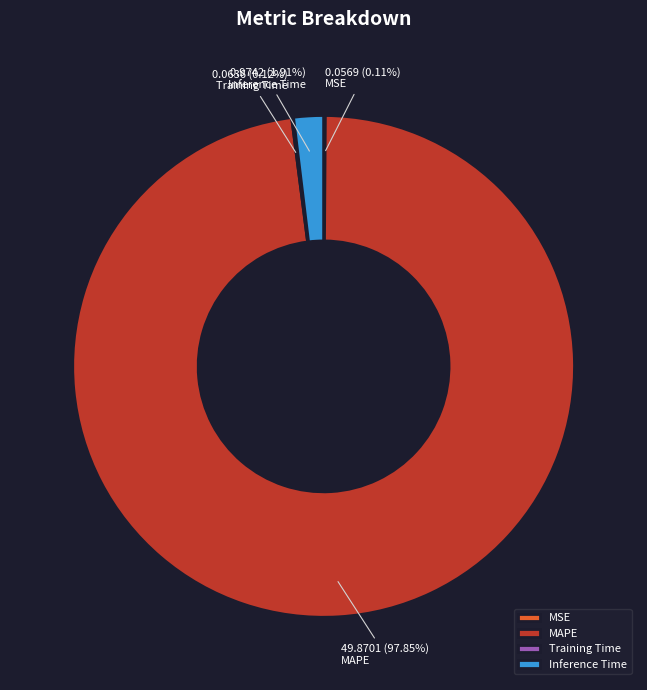

Is MAPE the majority of the pie?

Yes